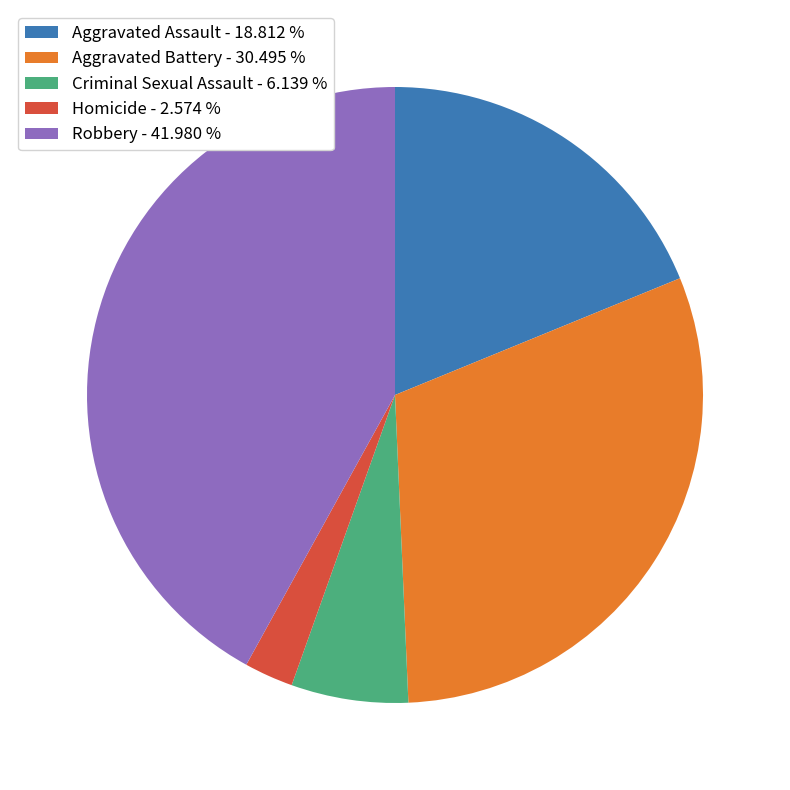

Is there any slice that represents more than half of the pie?

No